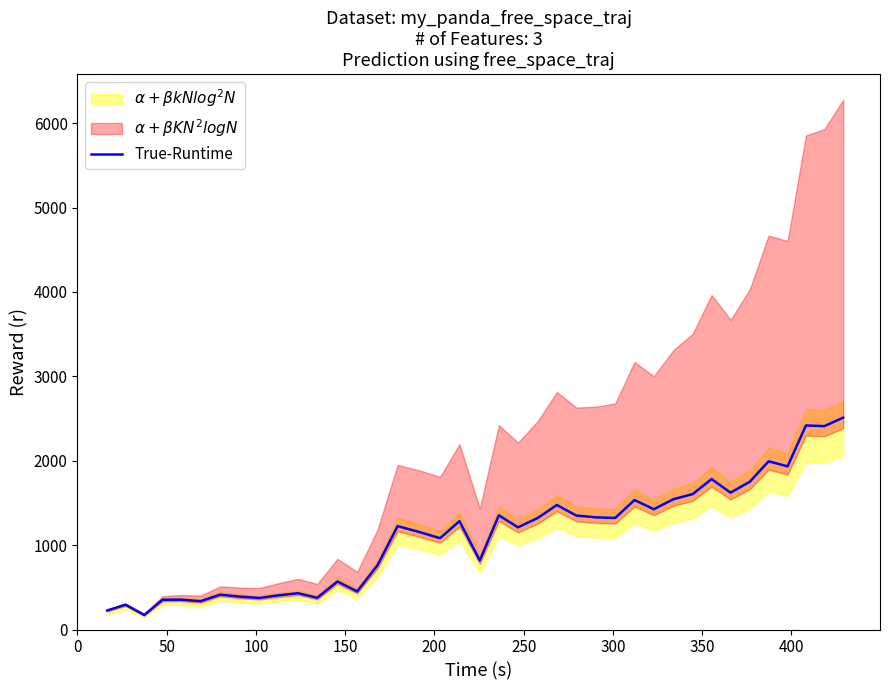

How many interior local valleys (lower than both neighbors) does the data have?

13